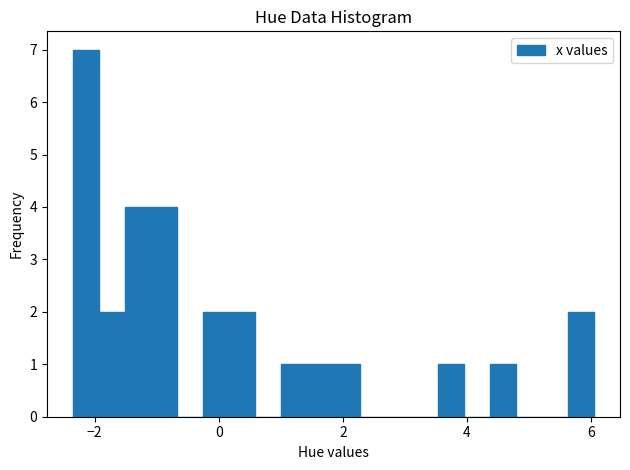

Read against the x-axis, roughly where is the centre of the tallest bar?

-2.2